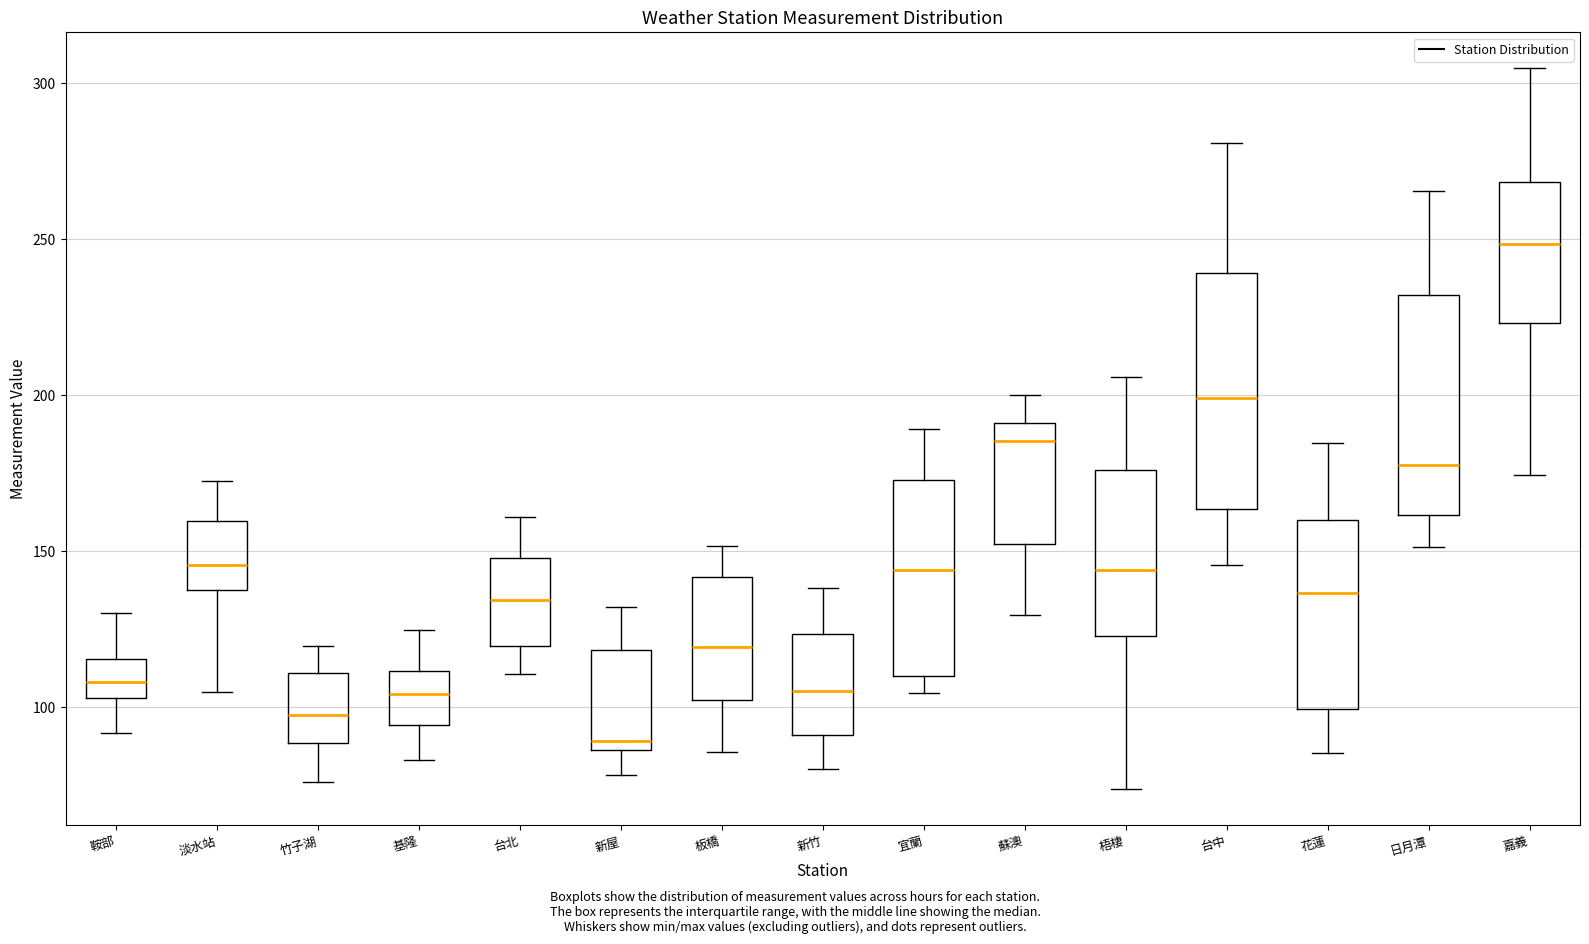

Which box is the tallest, from its lower edge to its upper edge?

台中